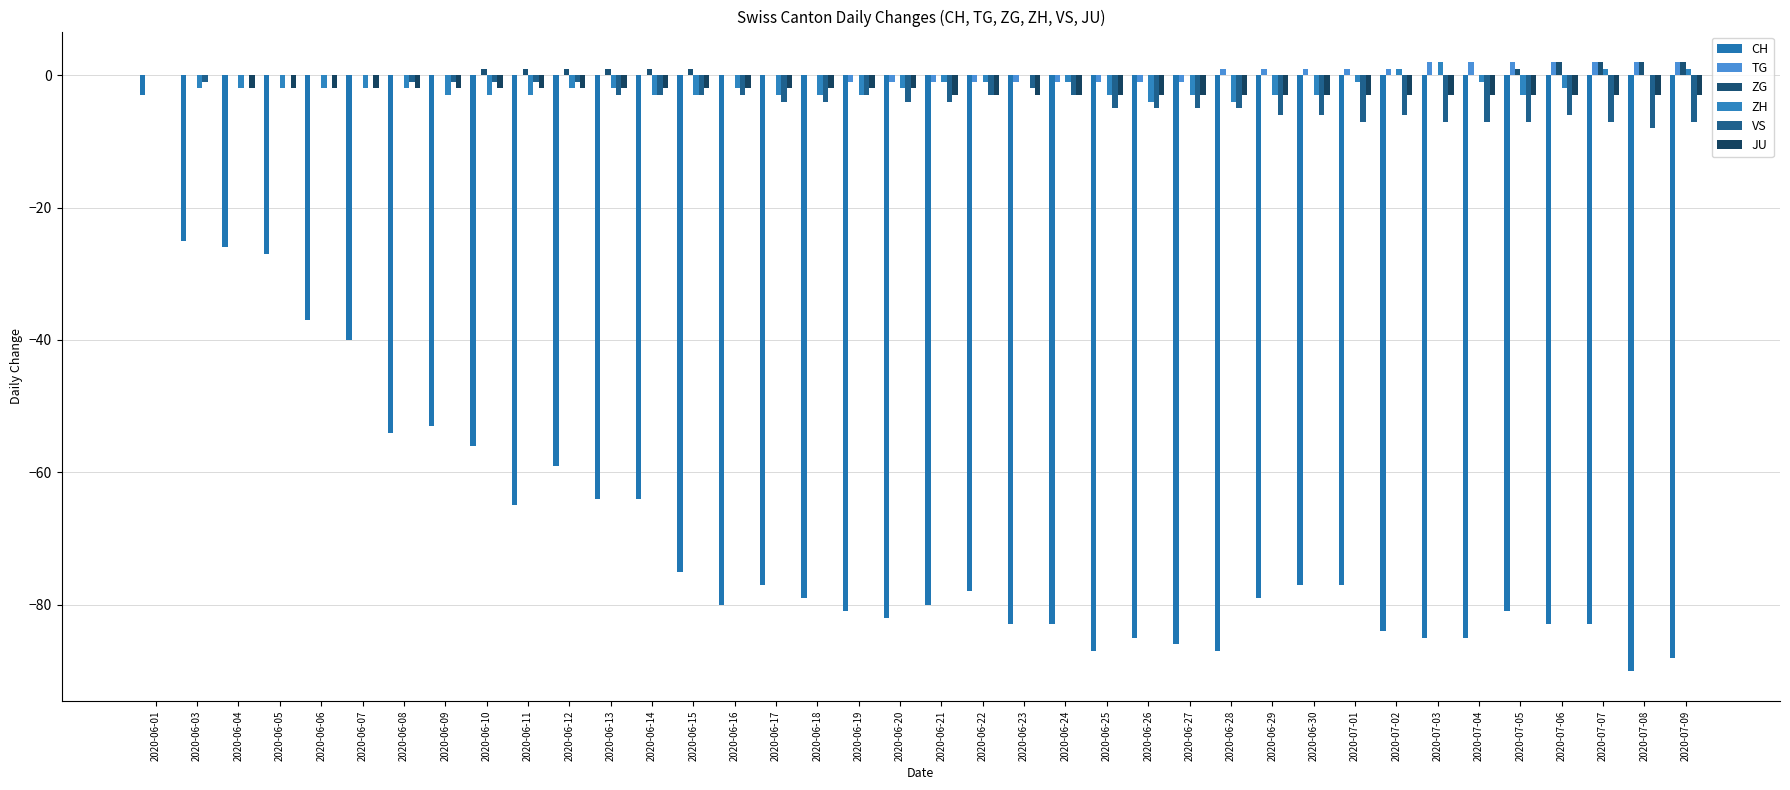

How many groups of bars are there?

38